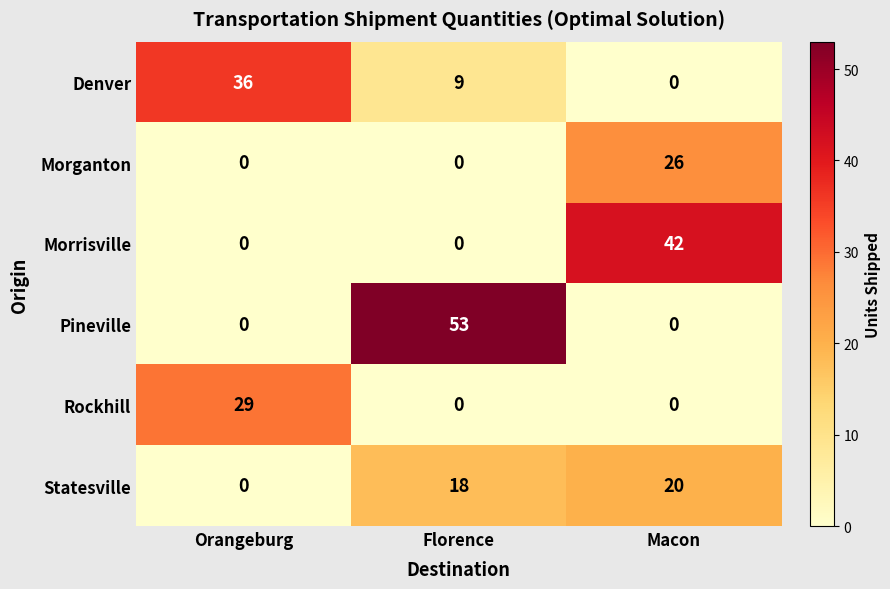

At which label is Statesville closest to 10?

Florence